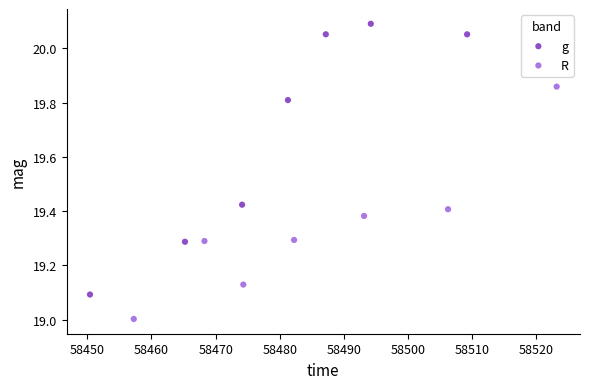

Which series has the widest spread of Y values?

g